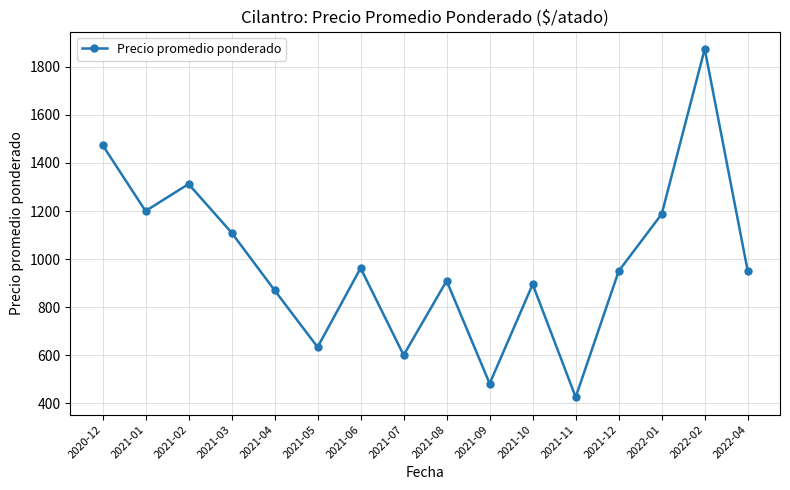

Reading left to right, list all the values displayed in this chart.

2020-12=1475.0	2021-01=1200.0	2021-02=1312.5	2021-03=1110.0	2021-04=870.0	2021-05=633.3	2021-06=962.5	2021-07=600.0	2021-08=909.5	2021-09=481.5	2021-10=895.0	2021-11=425.0	2021-12=950.0	2022-01=1187.5	2022-02=1875.0	2022-04=950.0